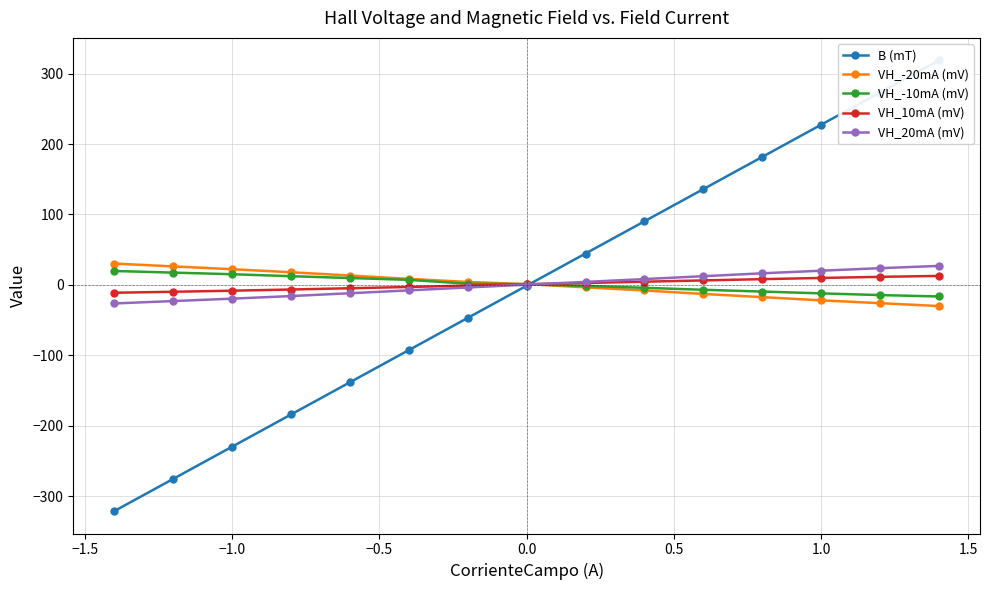

At how many categories does at least one series exceed 298?

1